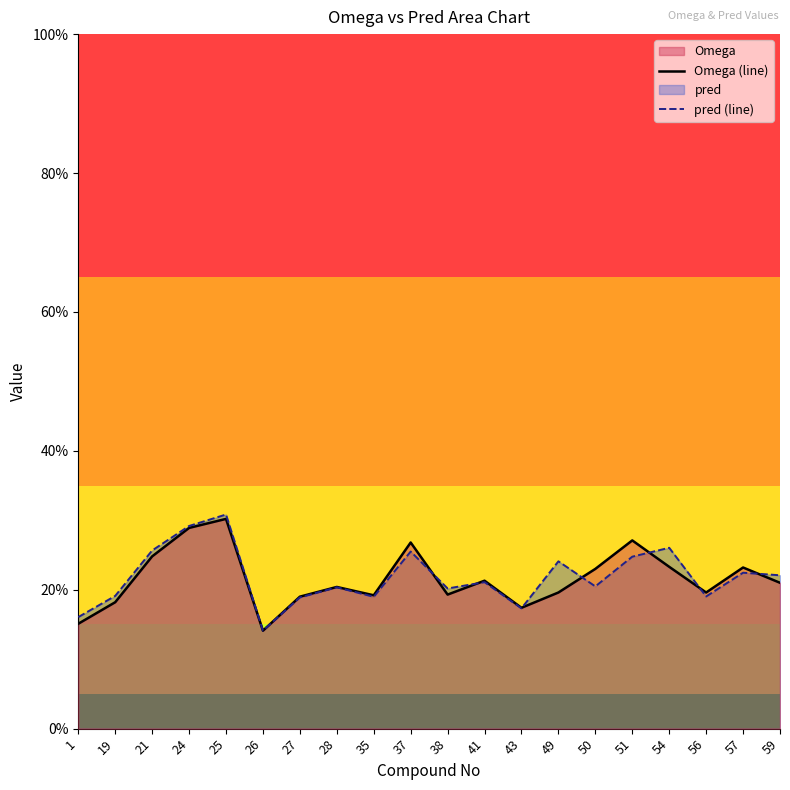

Reading left to right, extract all data points from this chart.

Omega (line): 1=0.2	19=0.2	21=0.2	24=0.3	25=0.3	26=0.1	27=0.2	28=0.2	35=0.2	37=0.3	38=0.2	41=0.2	43=0.2	49=0.2	50=0.2	51=0.3	54=0.2	56=0.2	57=0.2	59=0.2
pred (line): 1=0.2	19=0.2	21=0.3	24=0.3	25=0.3	26=0.1	27=0.2	28=0.2	35=0.2	37=0.3	38=0.2	41=0.2	43=0.2	49=0.2	50=0.2	51=0.2	54=0.3	56=0.2	57=0.2	59=0.2